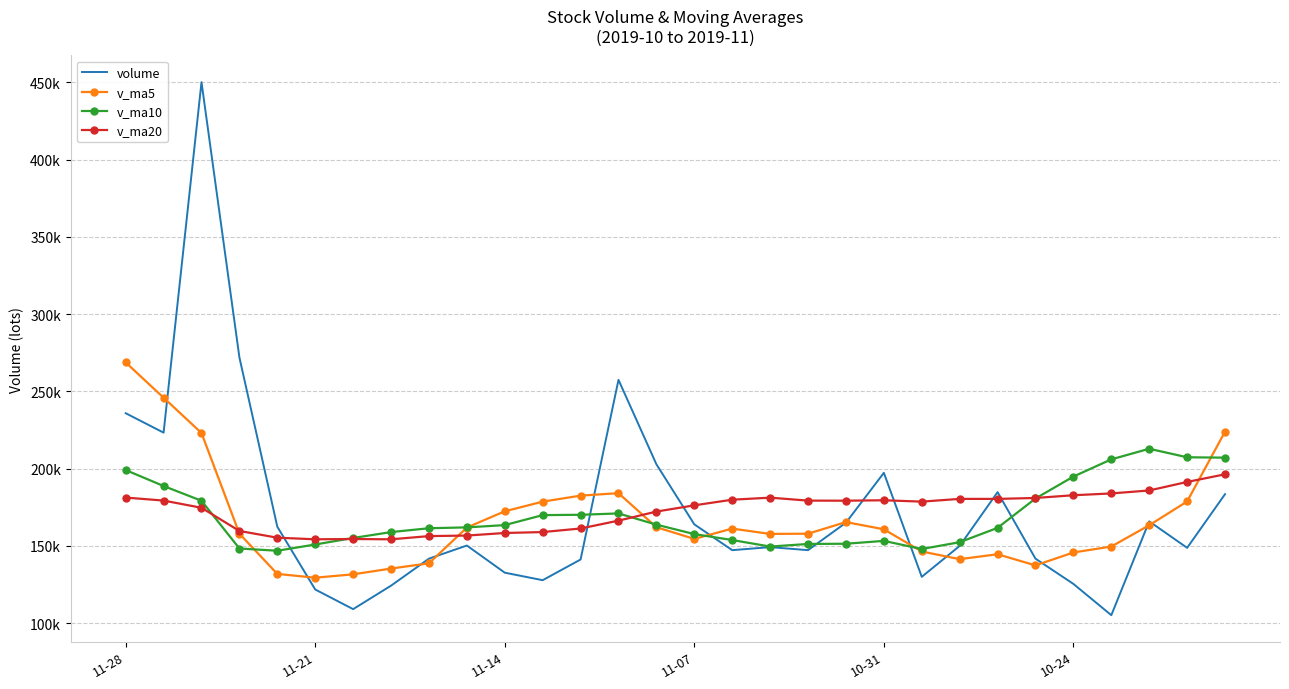

Which series has the widest spread of values?

volume